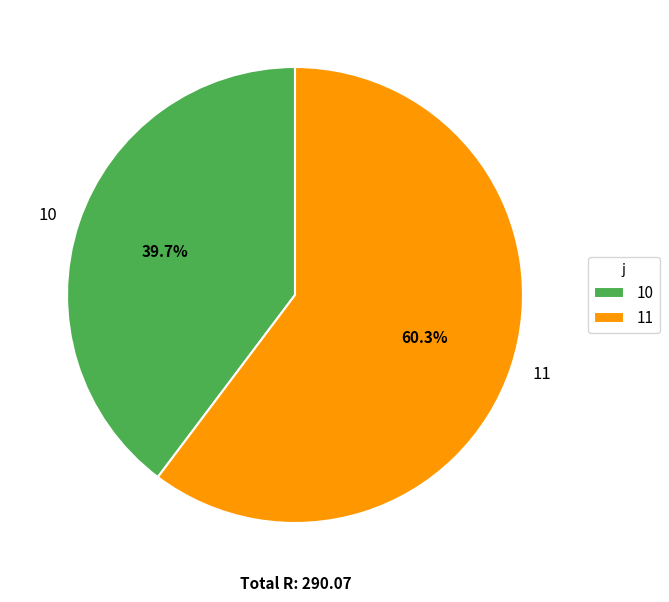

The 11 slice represents 48% of the pie. True or false?

False